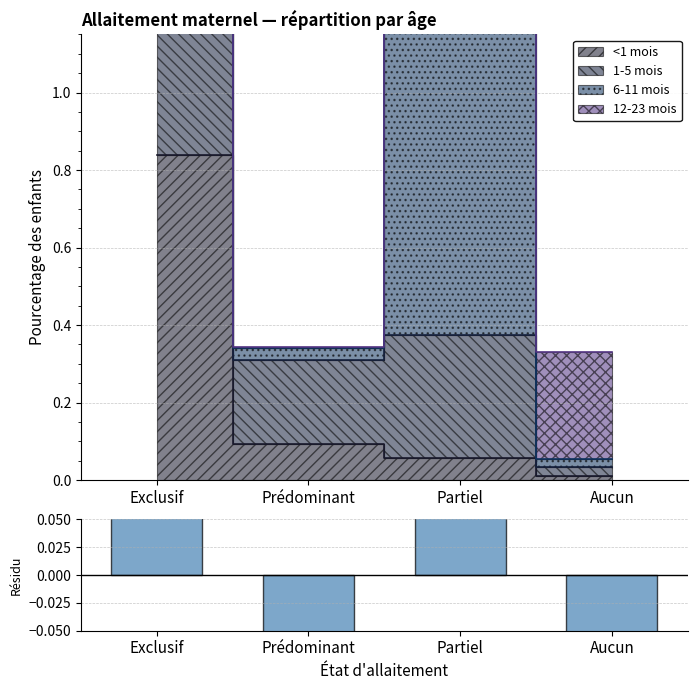

List the labels in order of value, largest first.

Partiel, Exclusif, Prédominant, Aucun